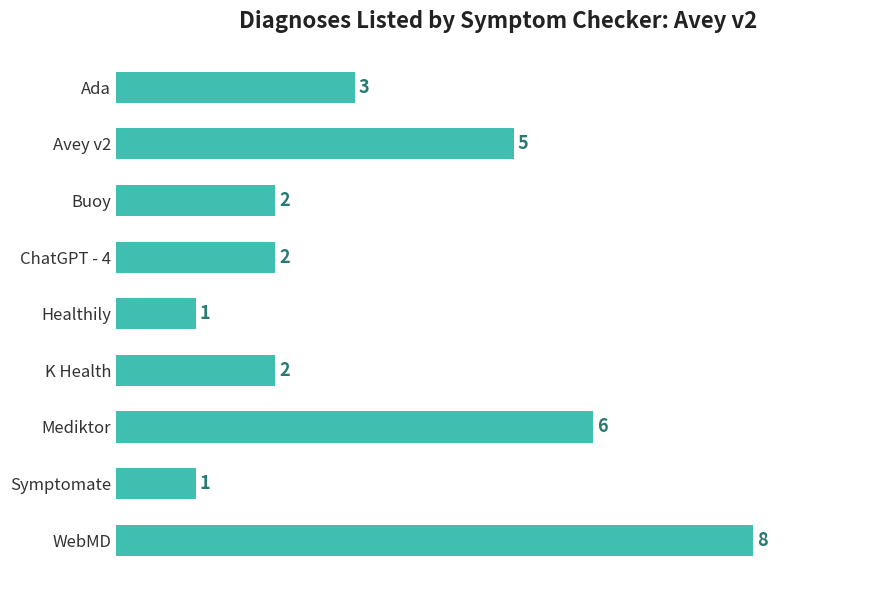

Which has a higher value, K Health or Avey v2?

Avey v2